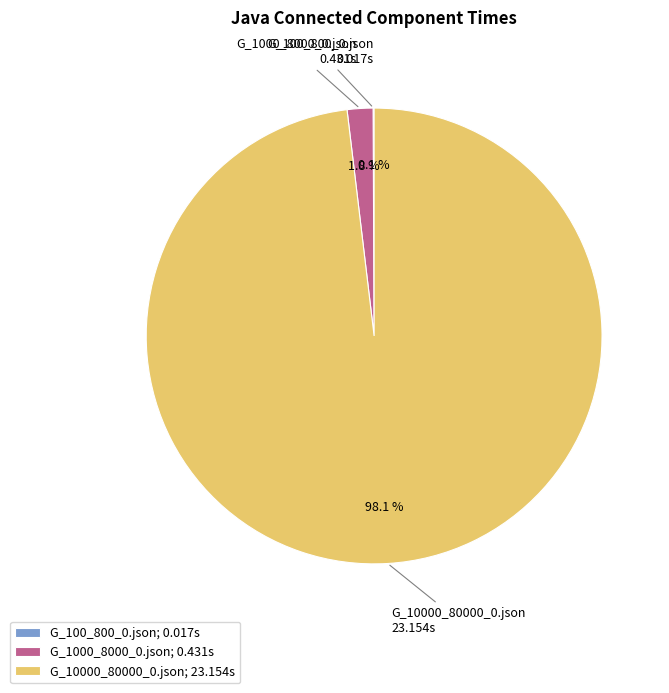

Does any single category account for the majority?

Yes